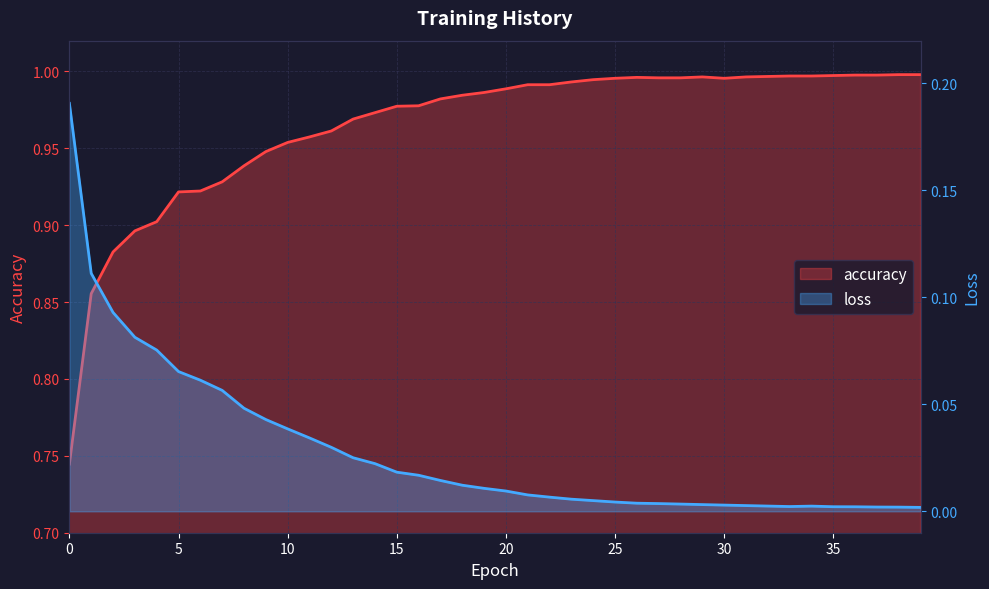

Which has a higher value, 6 or 3?

6